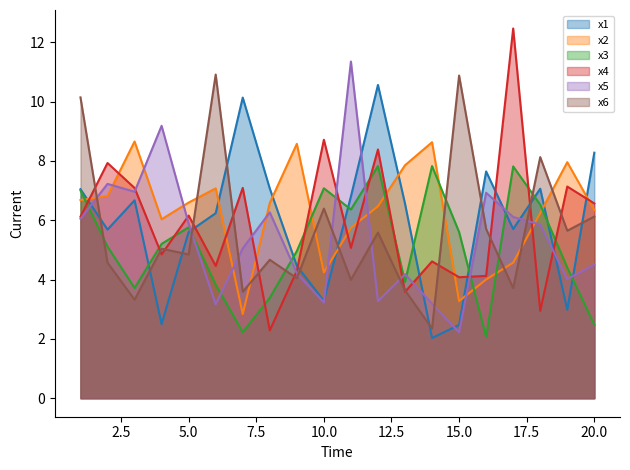

Where does the x3 series first go above 5?

1